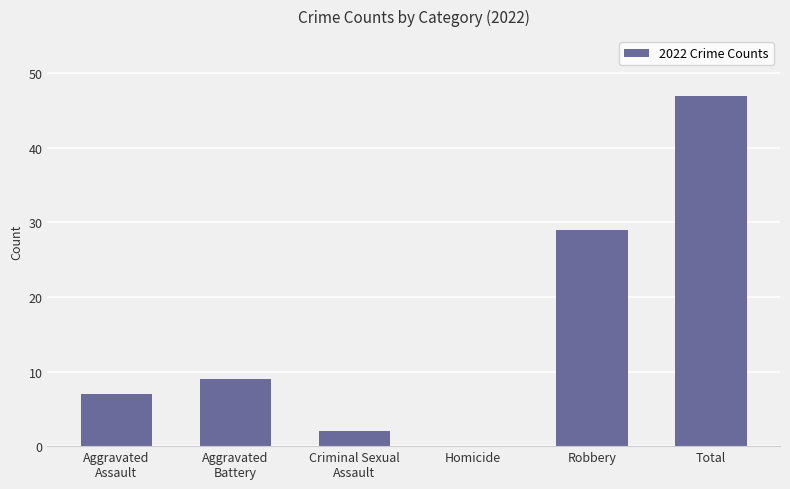

What is the sum of all values?

94